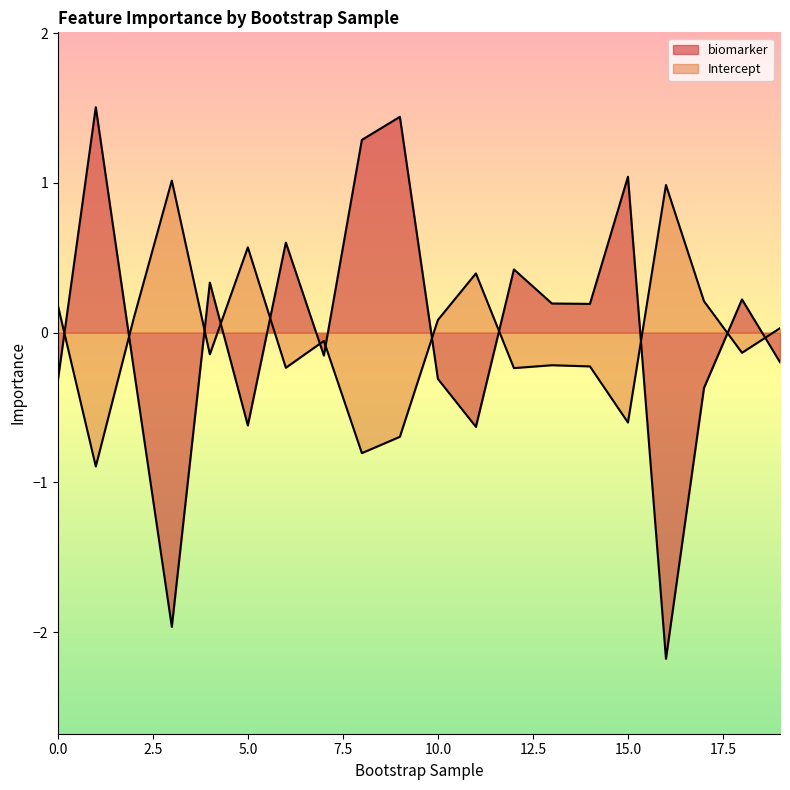

The biomarker series shows 0.2 at 18. True or false?

True